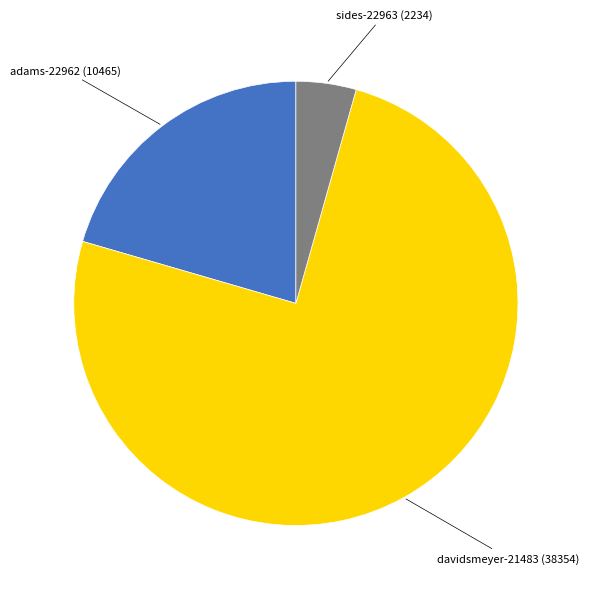

Does davidsmeyer-21483 represent more than half of the total?

Yes